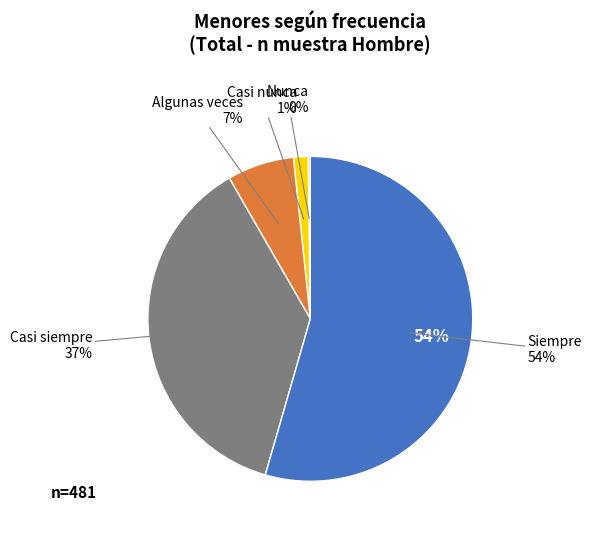

To the nearest percent, what is the combined percentage of Nunca and Casi siempre?

37%